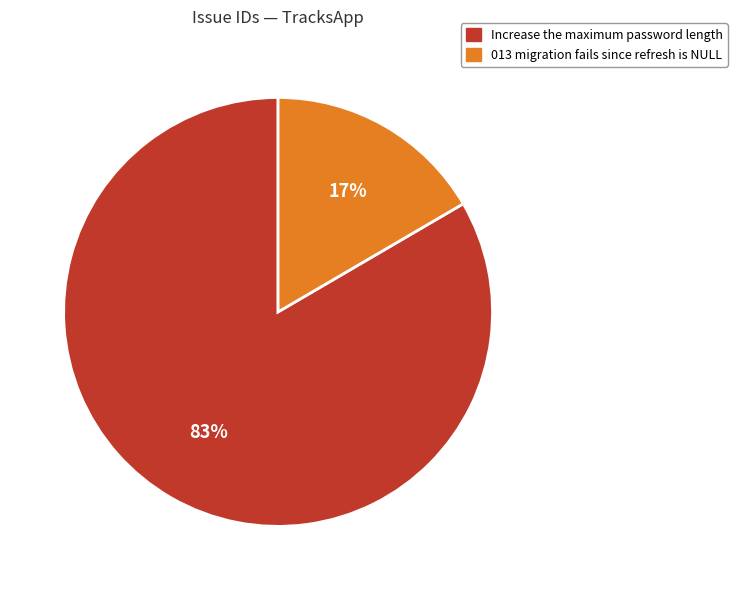

The 013 migration fails since refresh is NULL slice represents 31% of the pie. True or false?

False